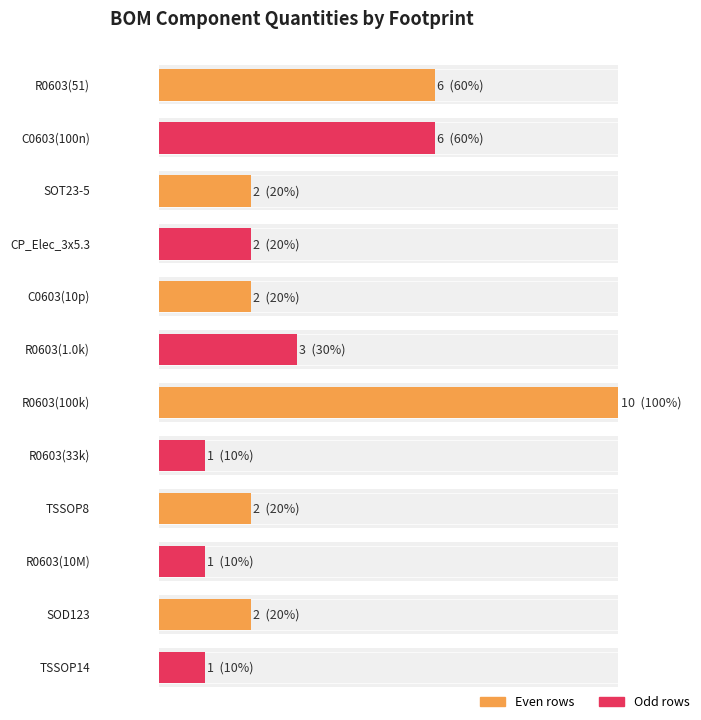

True or false: the data shows 1 at TSSOP8.

False